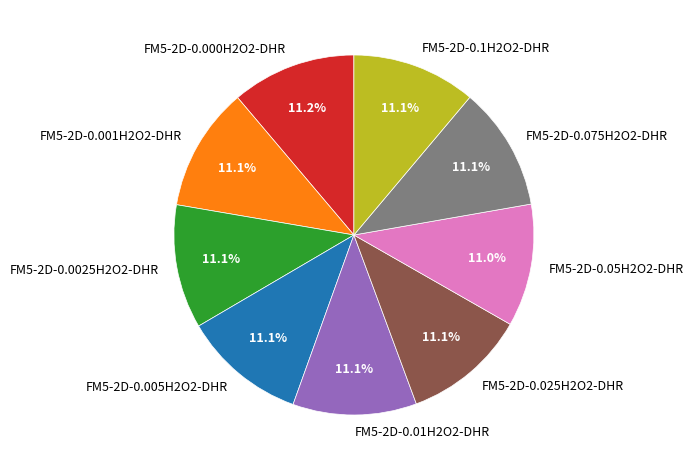

Does FM5-2D-0.1H2O2-DHR represent more than half of the total?

No